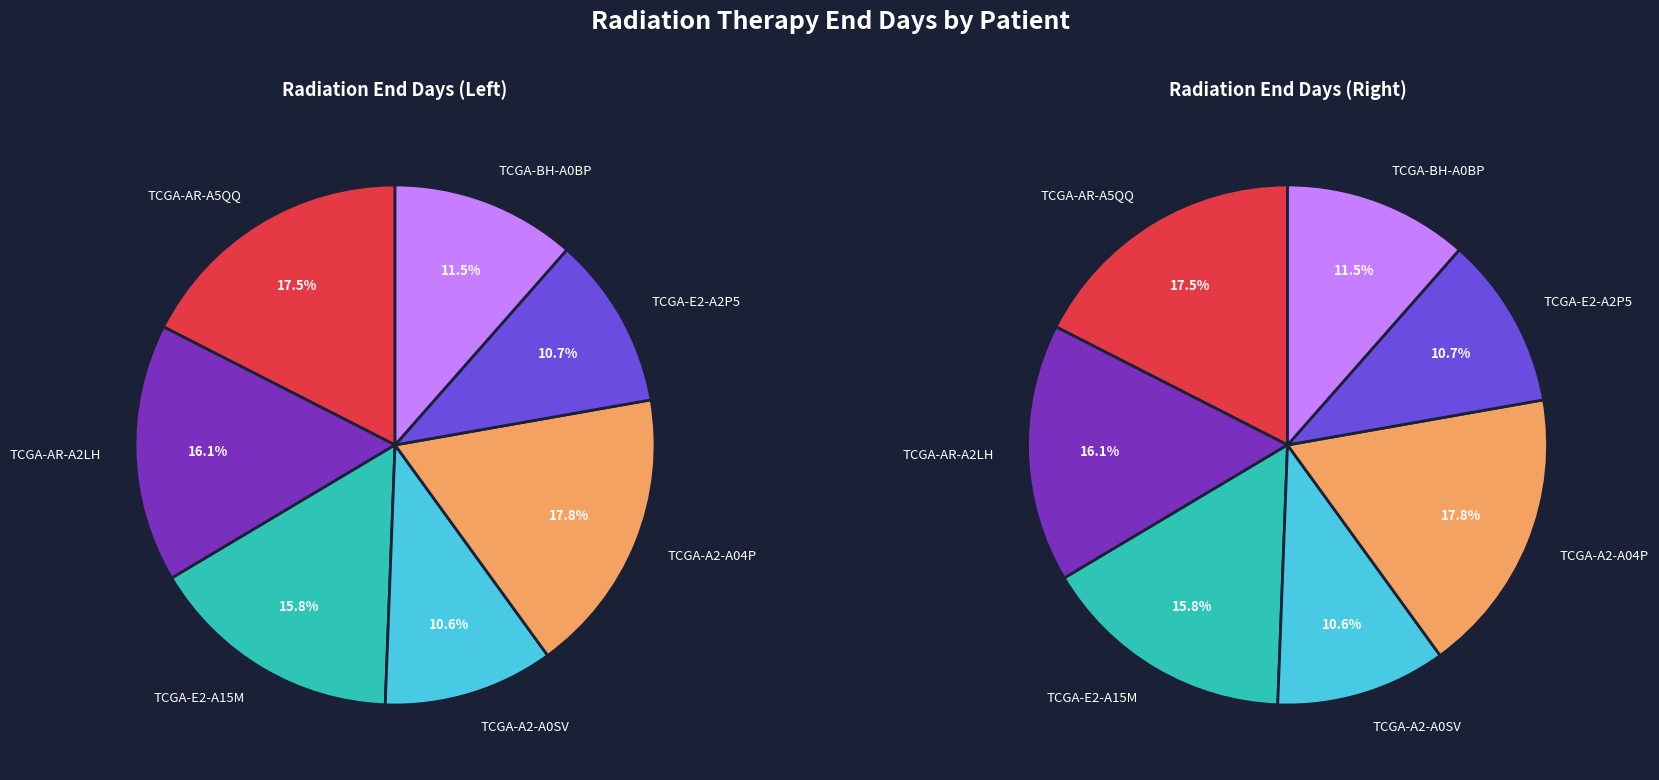

Is TCGA-E2-A15M the majority of the pie?

No